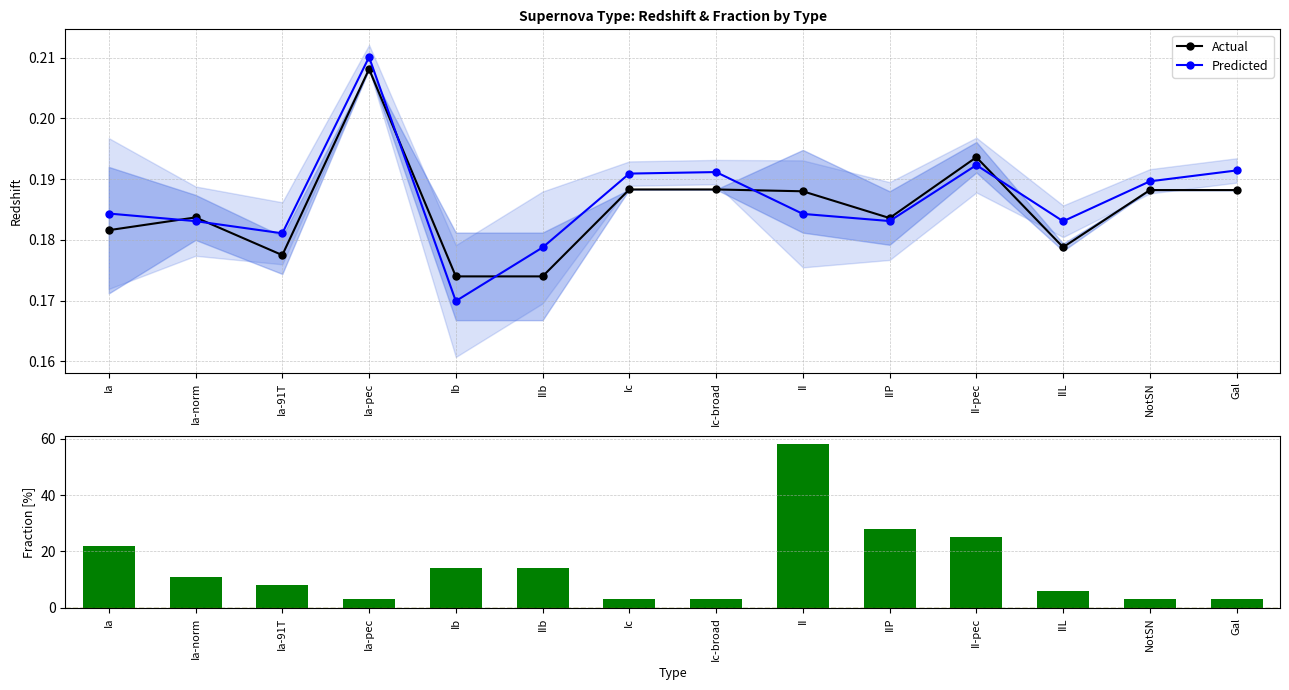

Which category has the lowest value in the Actual series?

Ib